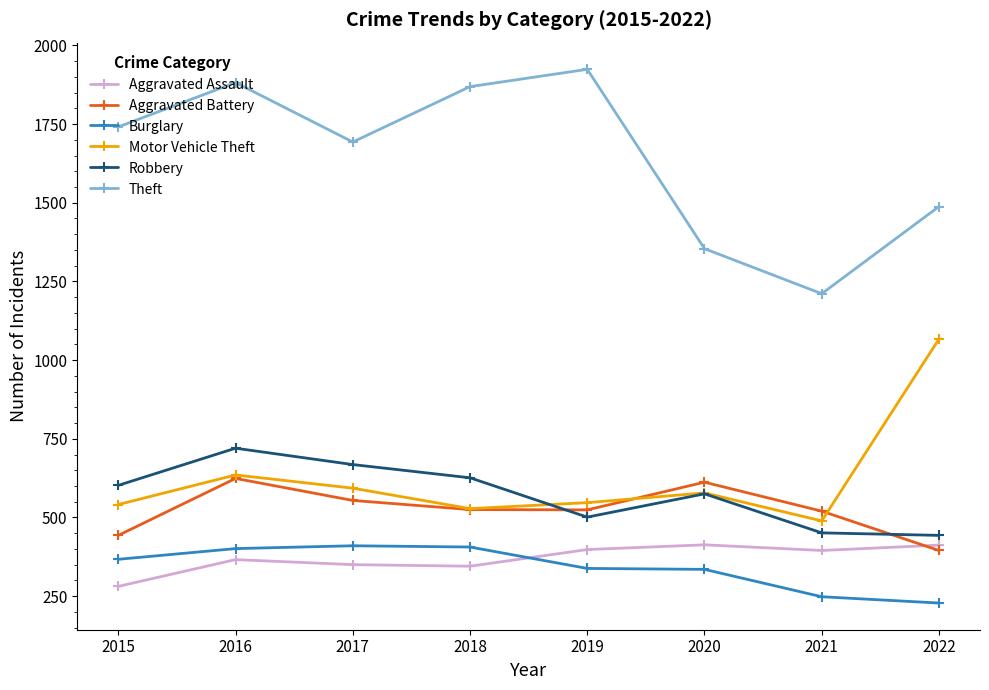

The value of Aggravated Battery at 2015 is 636. True or false?

False